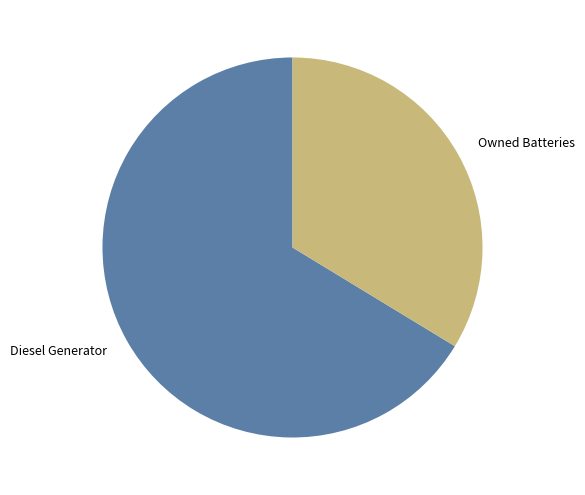

Is it true that Owned Batteries is 19% of the pie?

False